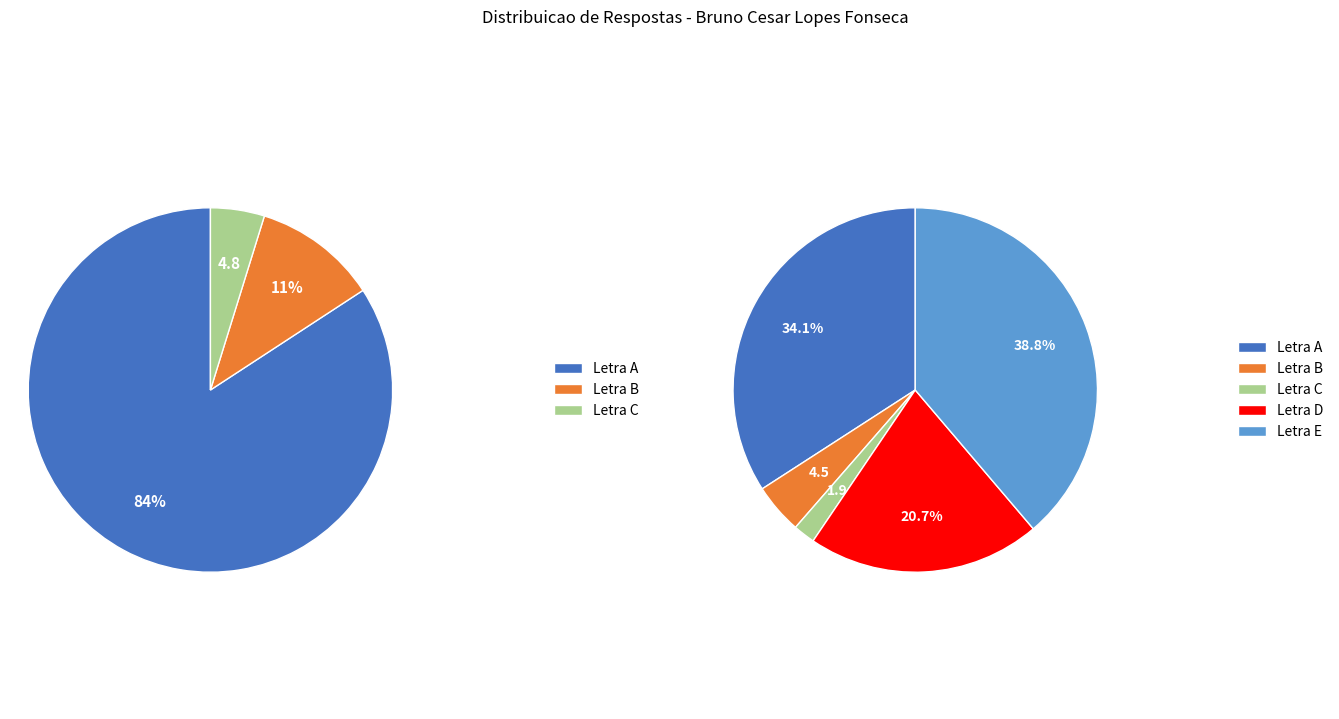

Combined, what portion of the pie is Letra A and Letra C?

36.1%